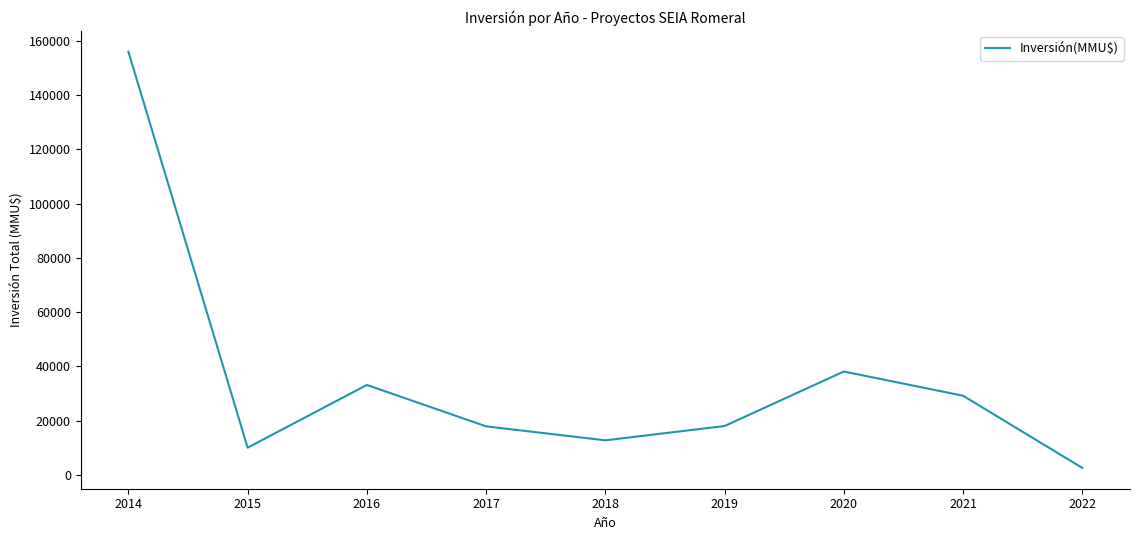

Read the value at 2018.

12720